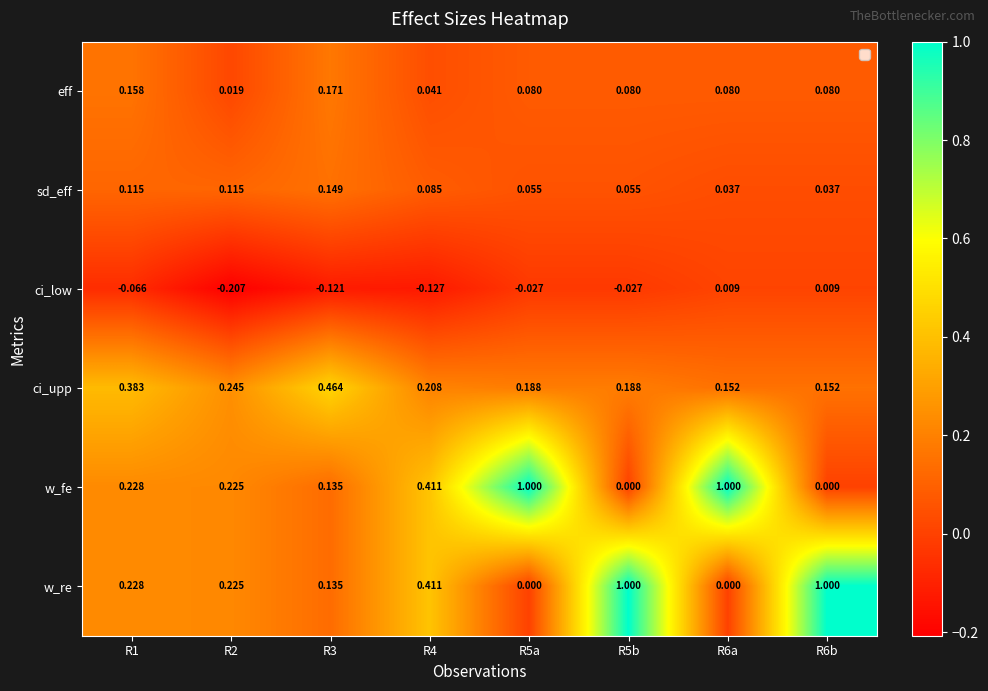

Is the value of w_fe at R4 greater than the value of w_re at R6a?

Yes